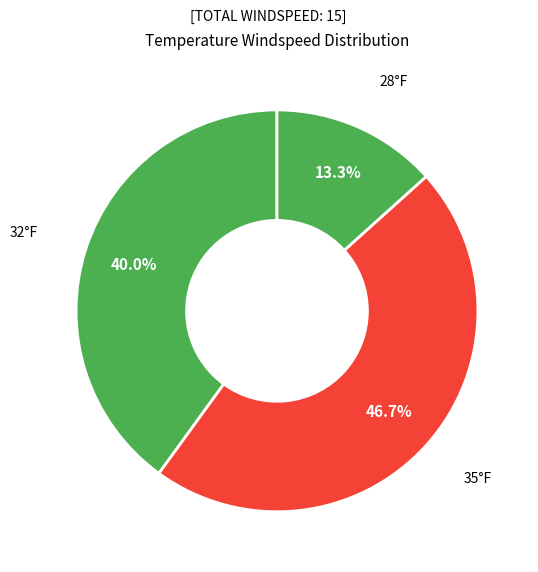

How many slices are in this pie chart?

3